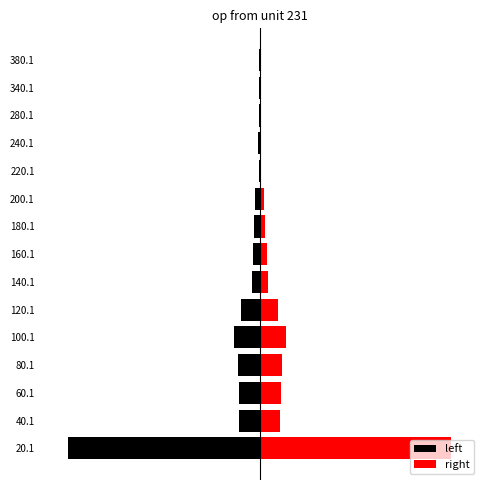

Reading left to right, what are all the values shown in this chart?

left: -352	-38	-39	-40	-48	-34	-15	-13	-10	-8	-2	-3	-1	-2	-1
right: 352	38	39	40	48	34	15	13	10	8	2	3	1	2	1